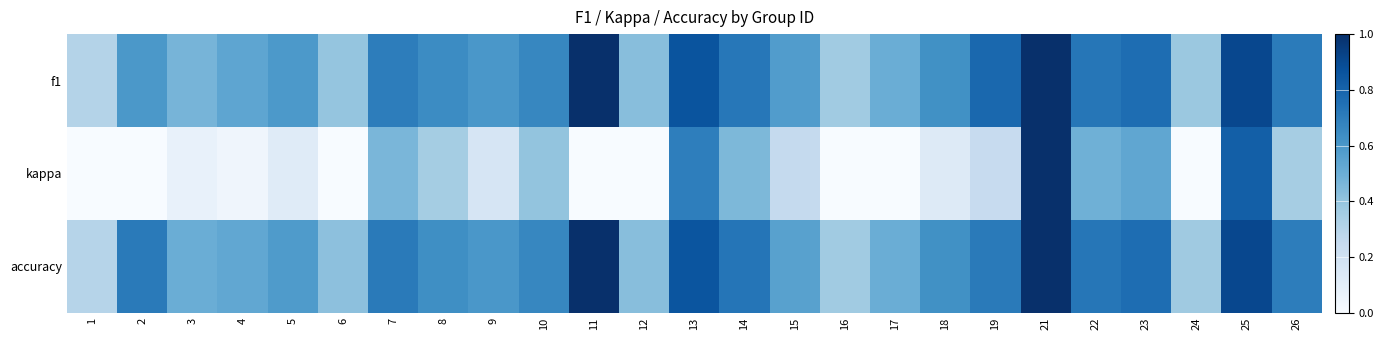

Which series has the largest range (max minus min)?

kappa